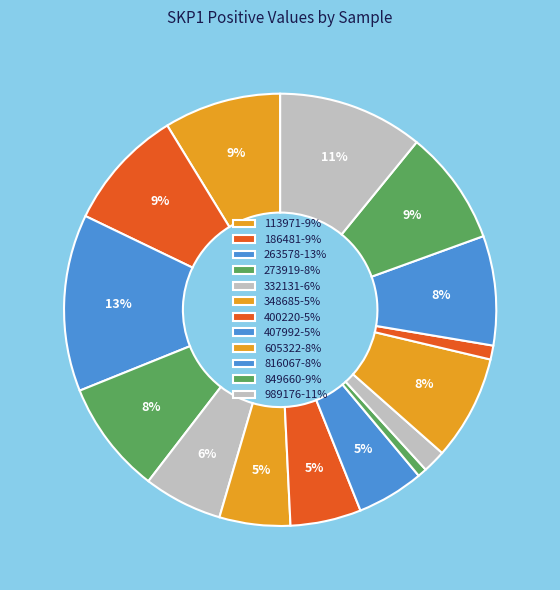

How many segments does this pie chart have?

15